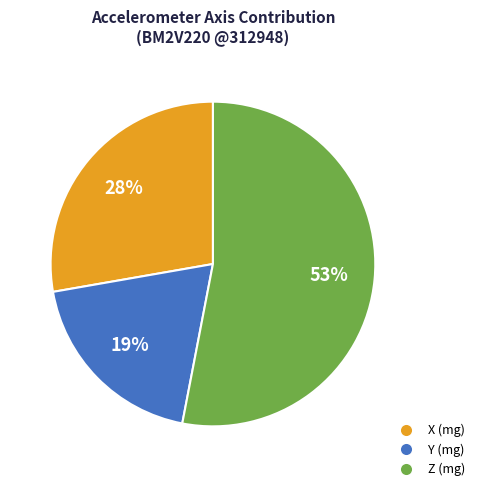

Is it true that Z (mg) is 61% of the pie?

False